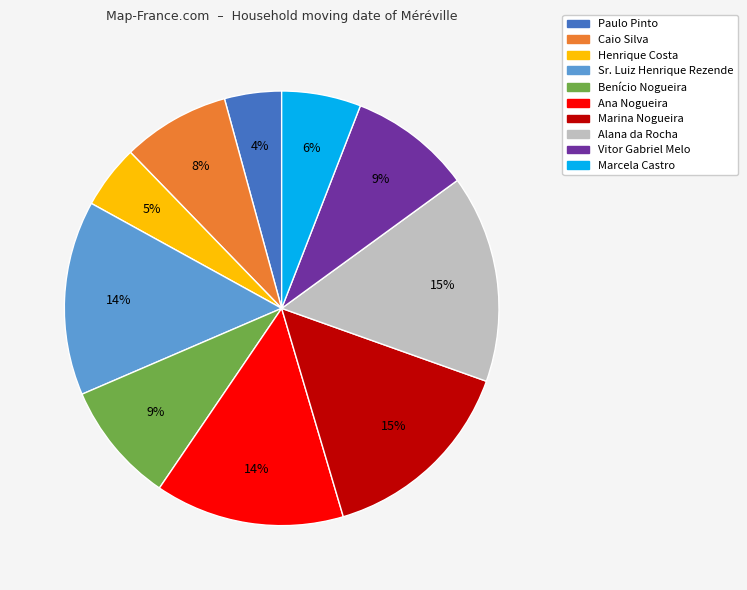

The Caio Silva slice represents 8% of the pie. True or false?

True